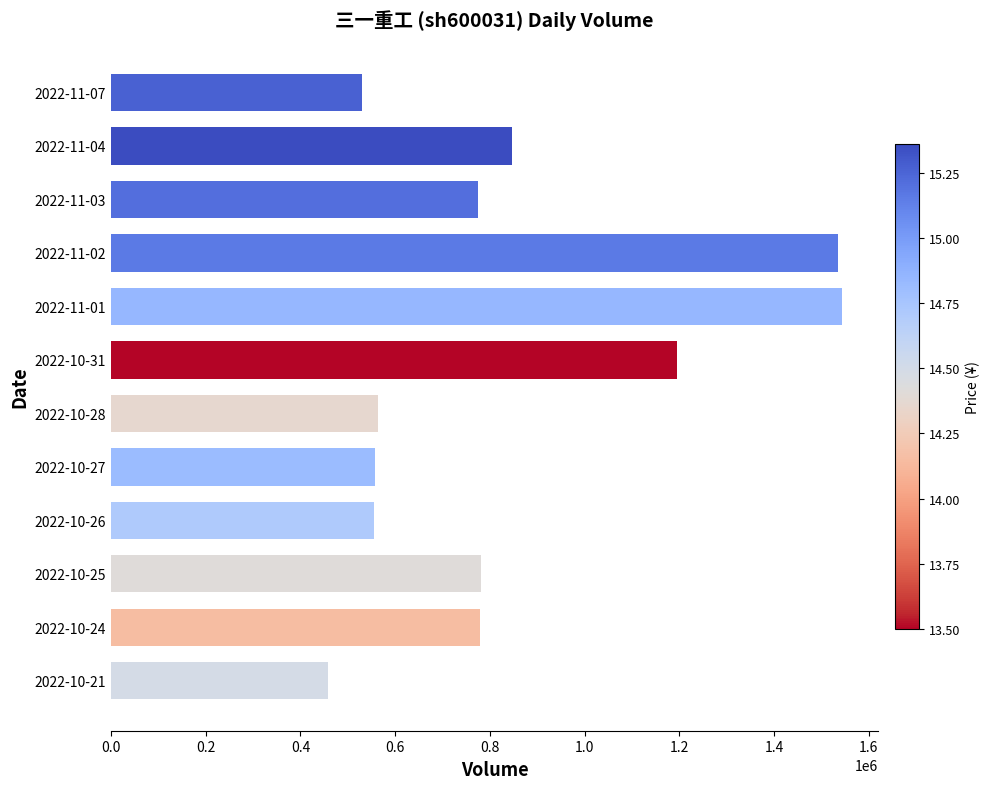

What is the label of the 4th bar from the top?

2022-11-02